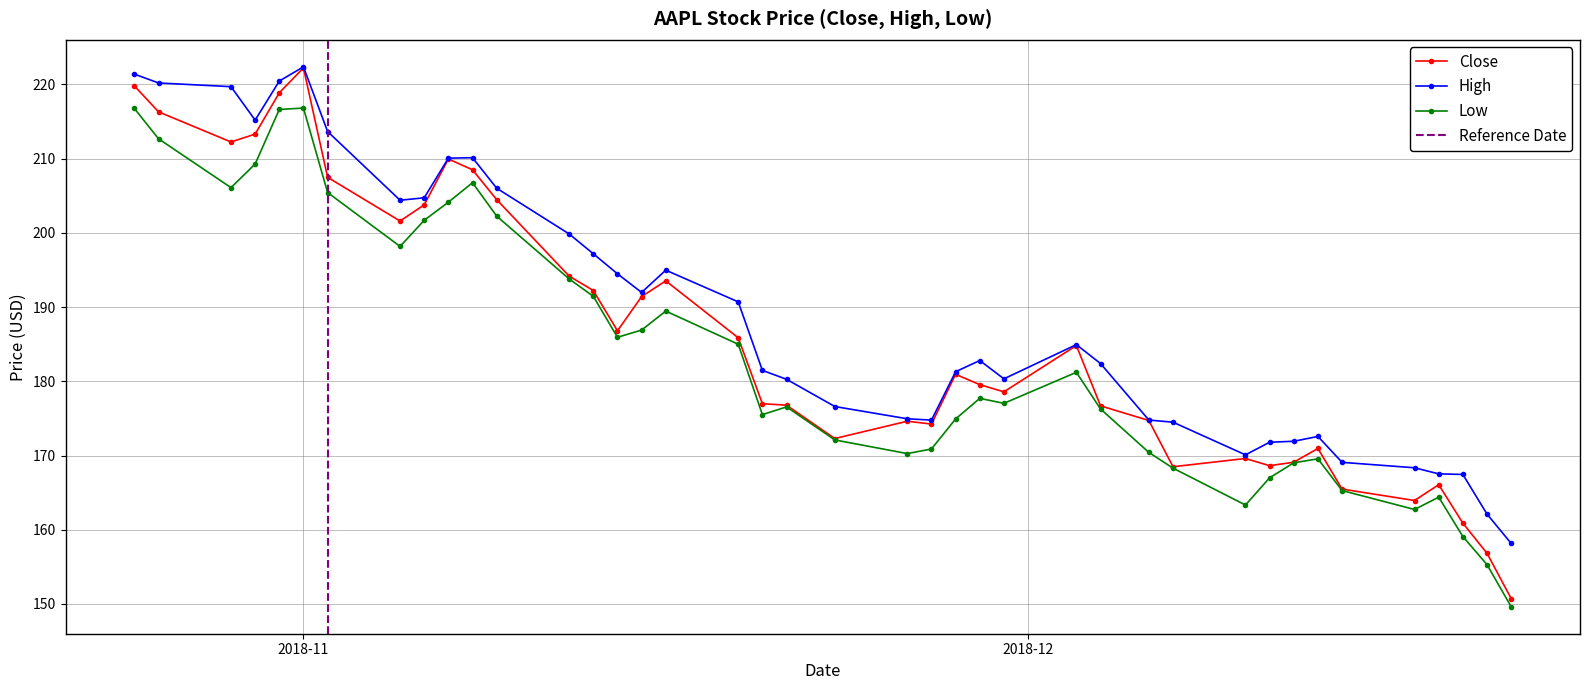

True or false: Low has more than 1 points higher than both neighbors.

True